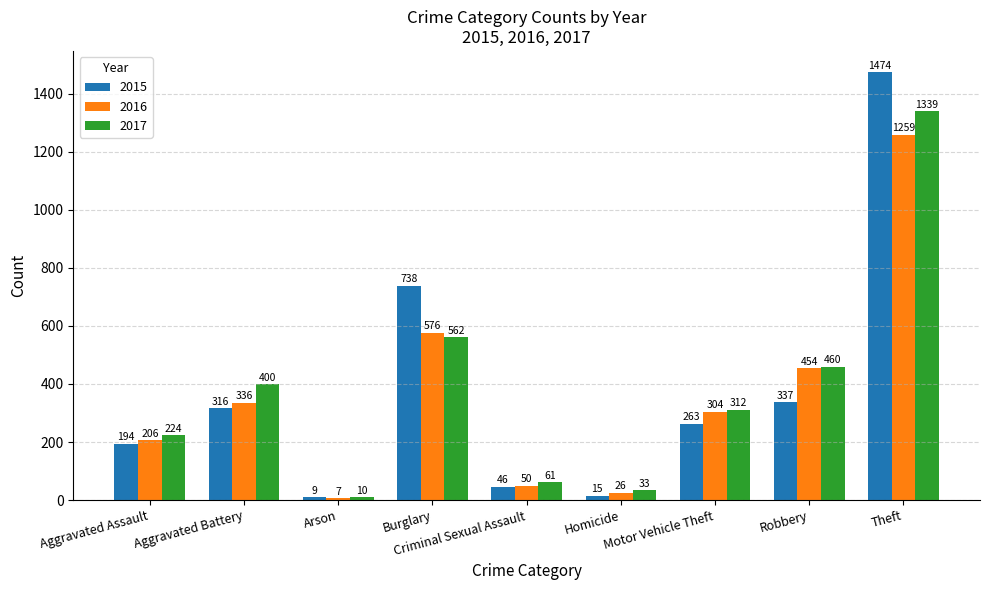

How many values in the 2015 series are below 263?

4